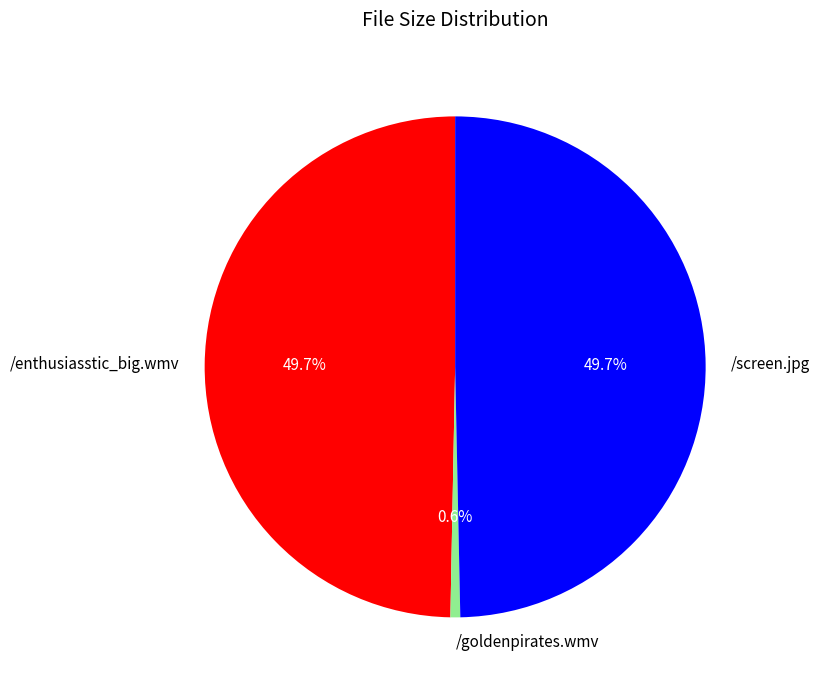

Which slice is the smallest?

/goldenpirates.wmv